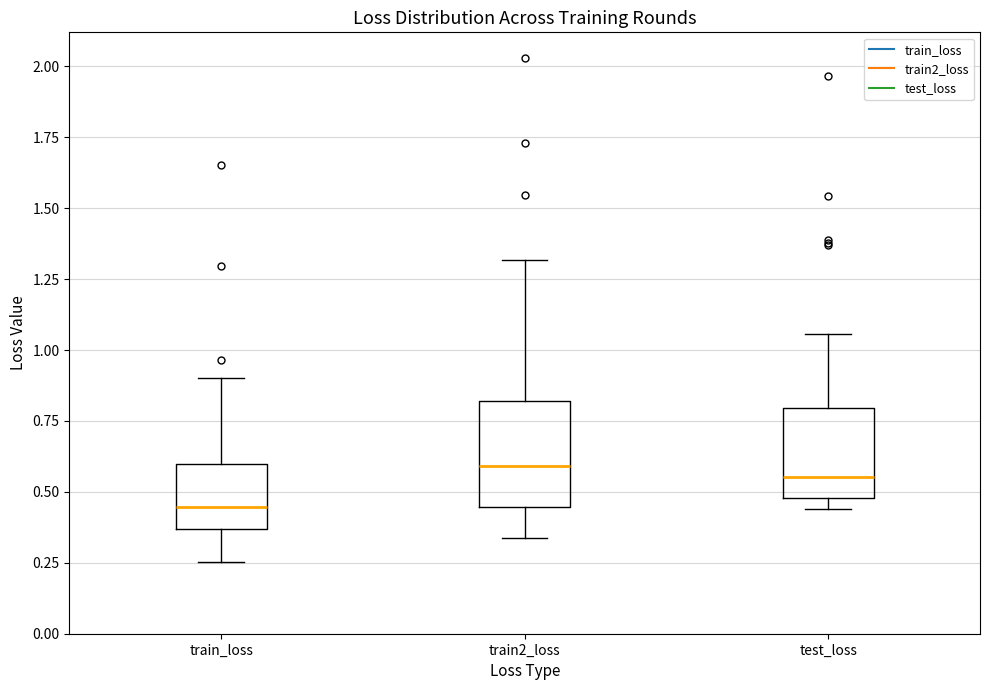

Where is the lower edge of the box for train_loss on the y-axis? The values are not printed on the chart, so give them approximately, as read against the axis.

0.35